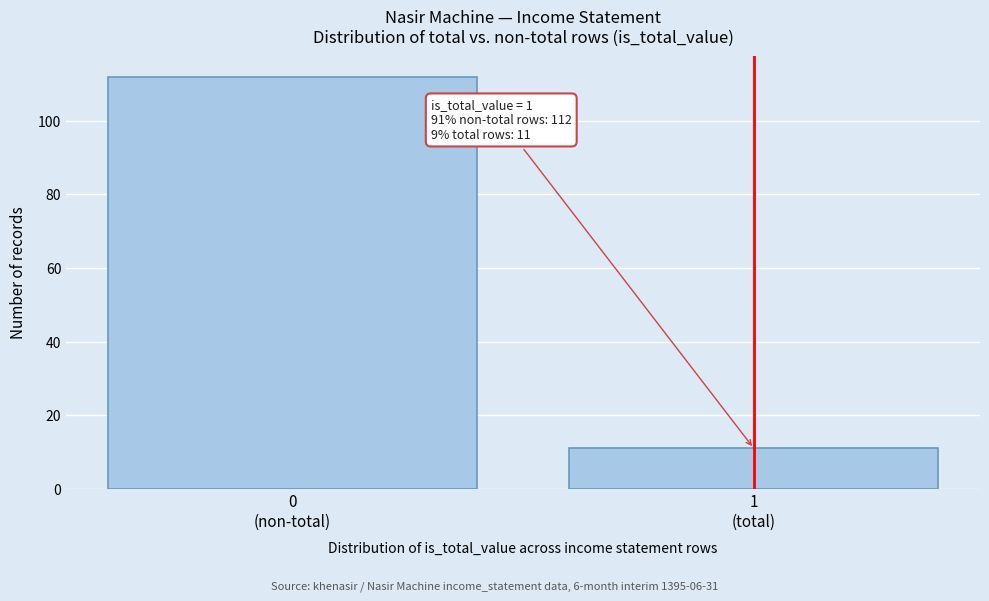

Reading right to left, transcribe all the data shown in this chart.

11	112